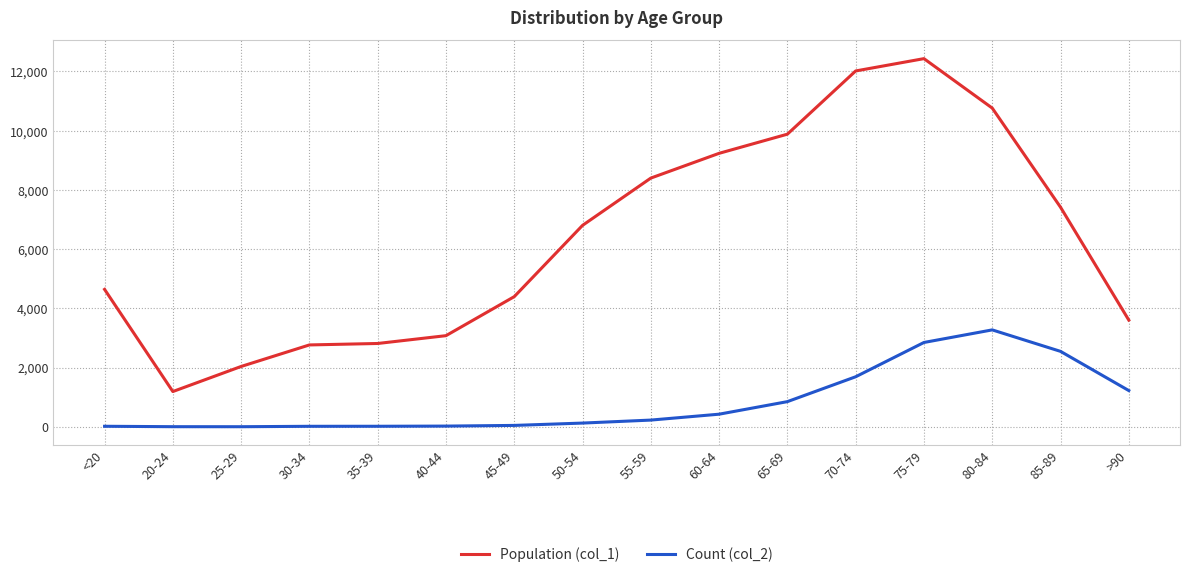

What is the spread (max minus min) of values at 30-34?

2748